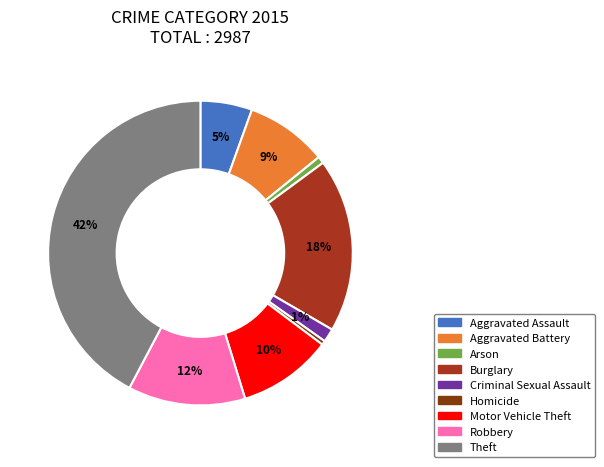

What percentage is the Aggravated Battery slice, to the nearest percent?

9%